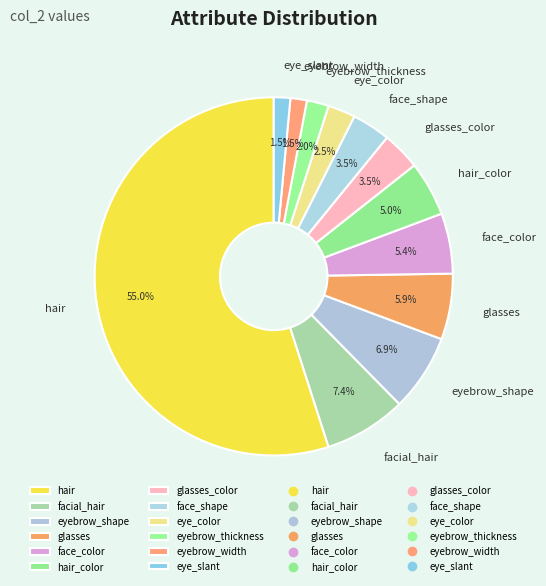

True or false: face_color accounts for 13% of the total.

False